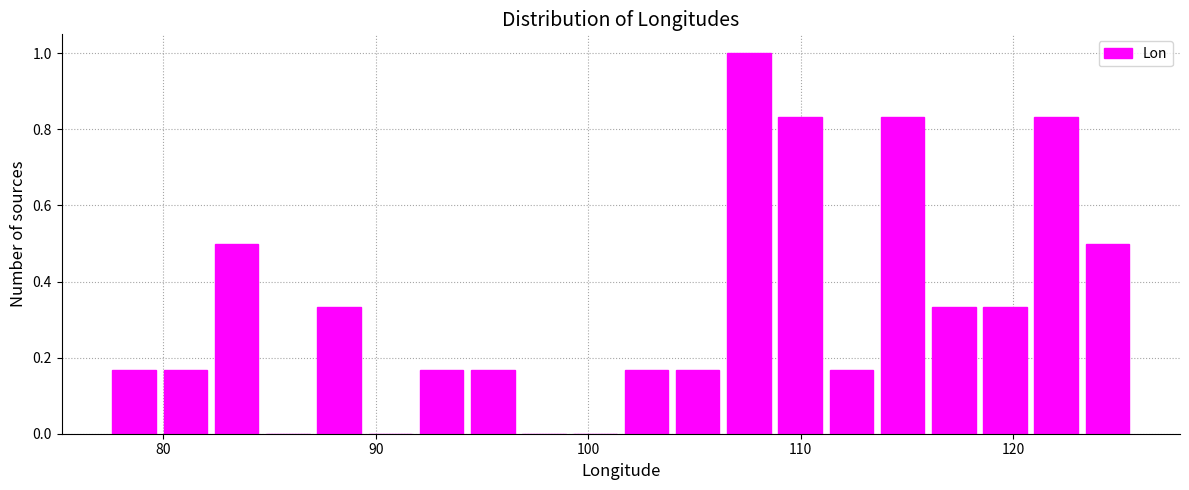

Read against the x-axis, roughly where is the centre of the tallest bar?

108